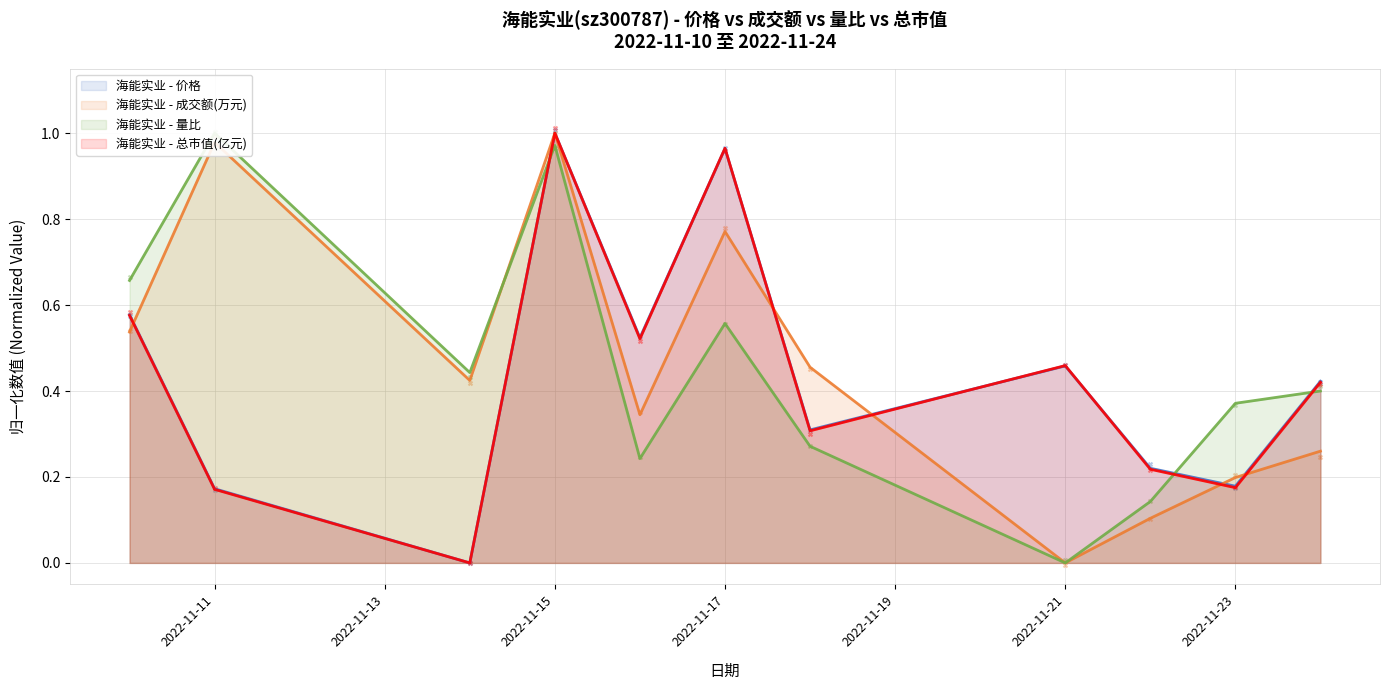

Which series contains the highest Y value?

价格